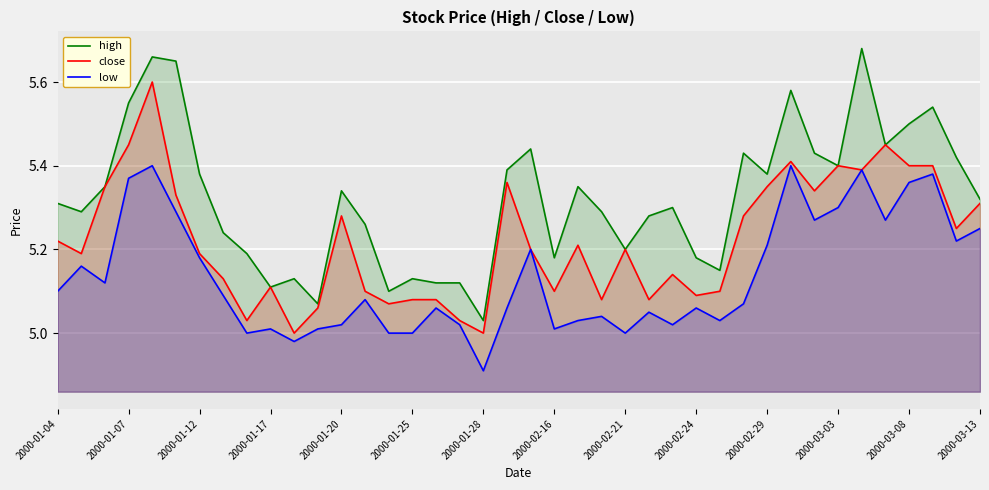

What is the minimum value shown in the chart?

4.9